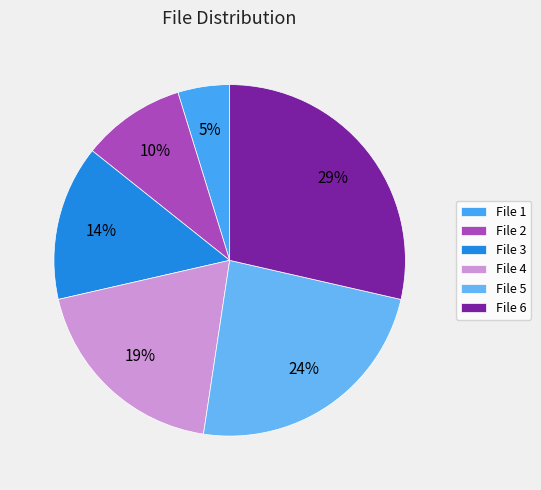

Does any single category account for the majority?

No